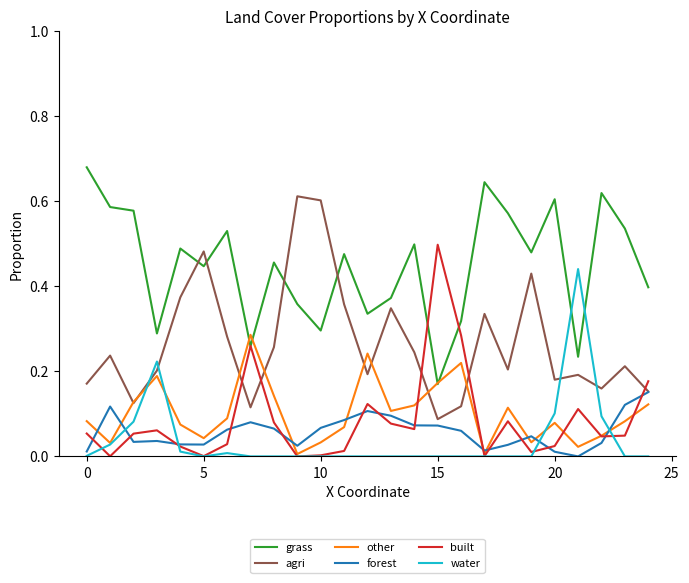

Which series has the largest total across all categories?

grass